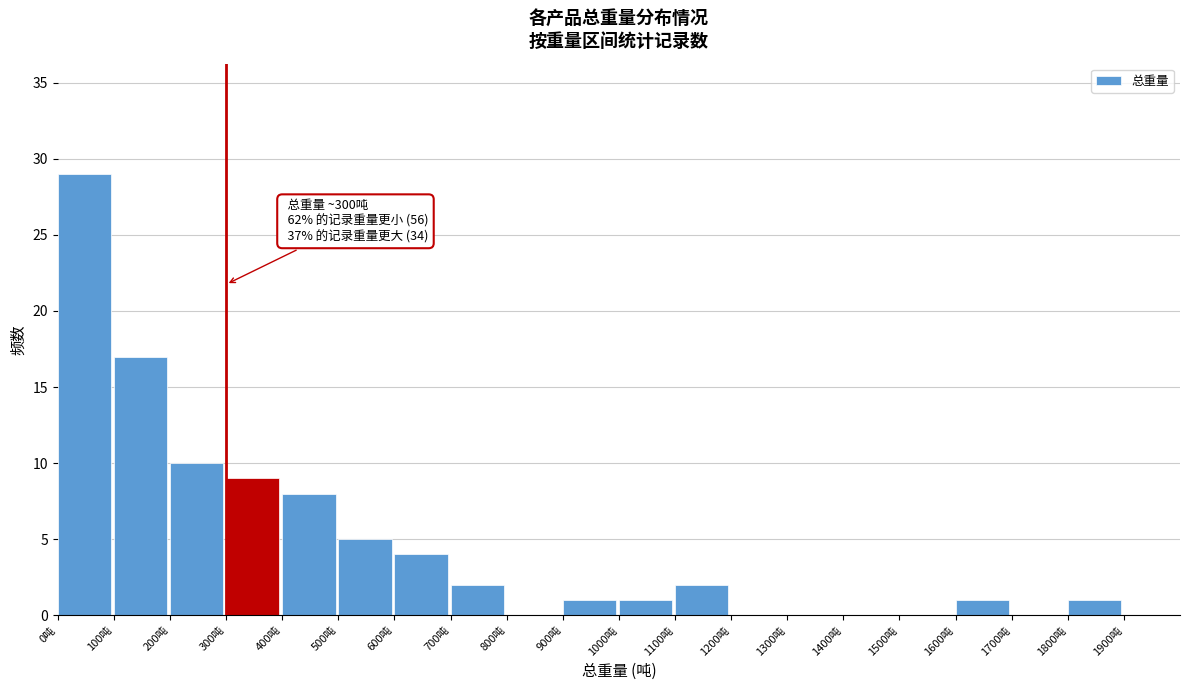

Over which range of the x-axis is the bar tallest?

0 to 100